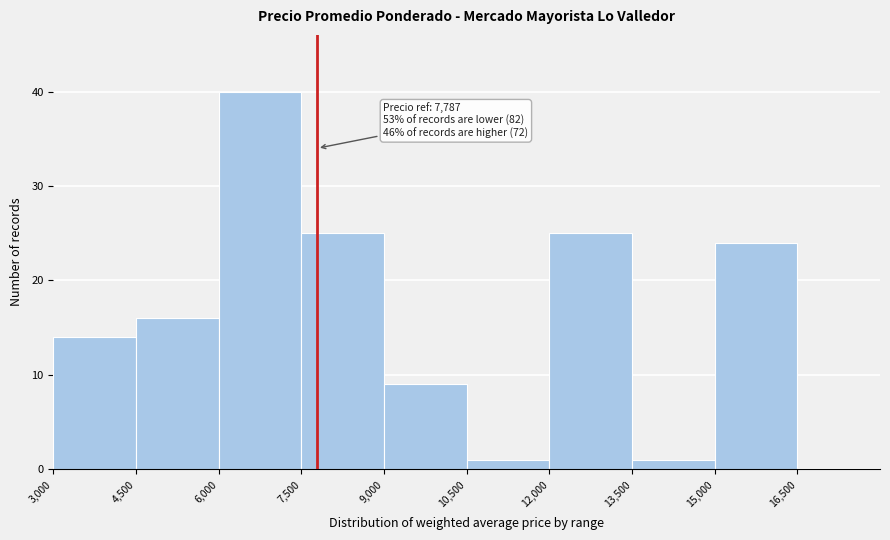

Over which range of the x-axis is the bar tallest?

6000 to 7500